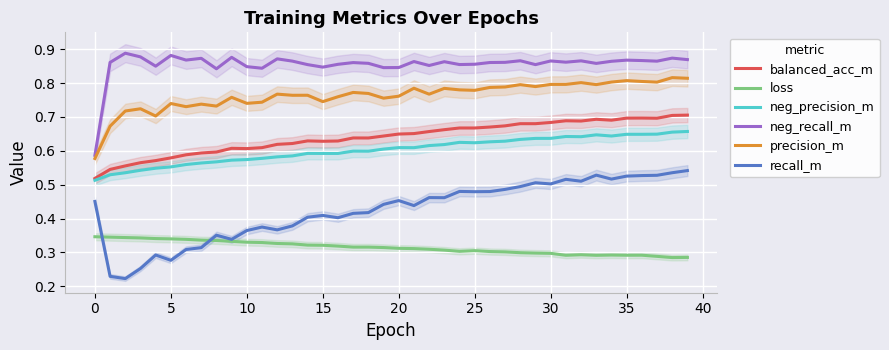

True or false: neg_recall_m and loss intersect in this chart.

False